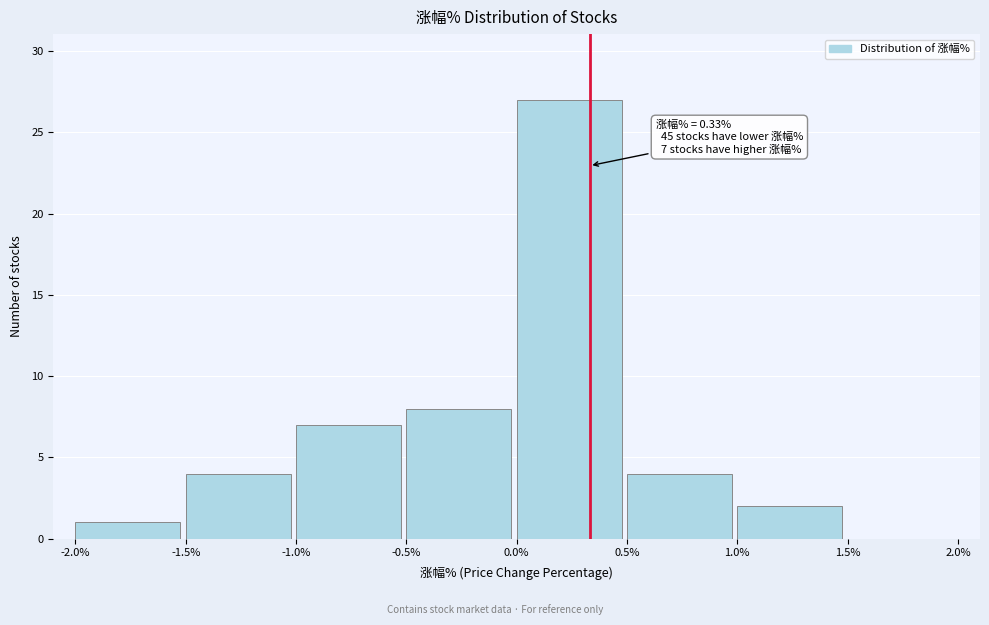

Over which range of the x-axis is the bar tallest?

0.0% to 0.5%